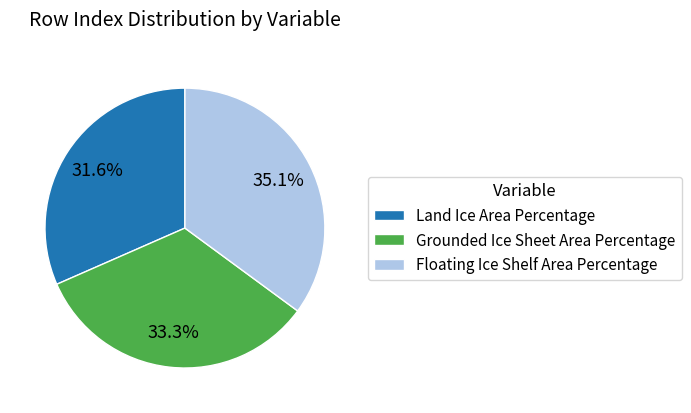

How many slices are in this pie chart?

3